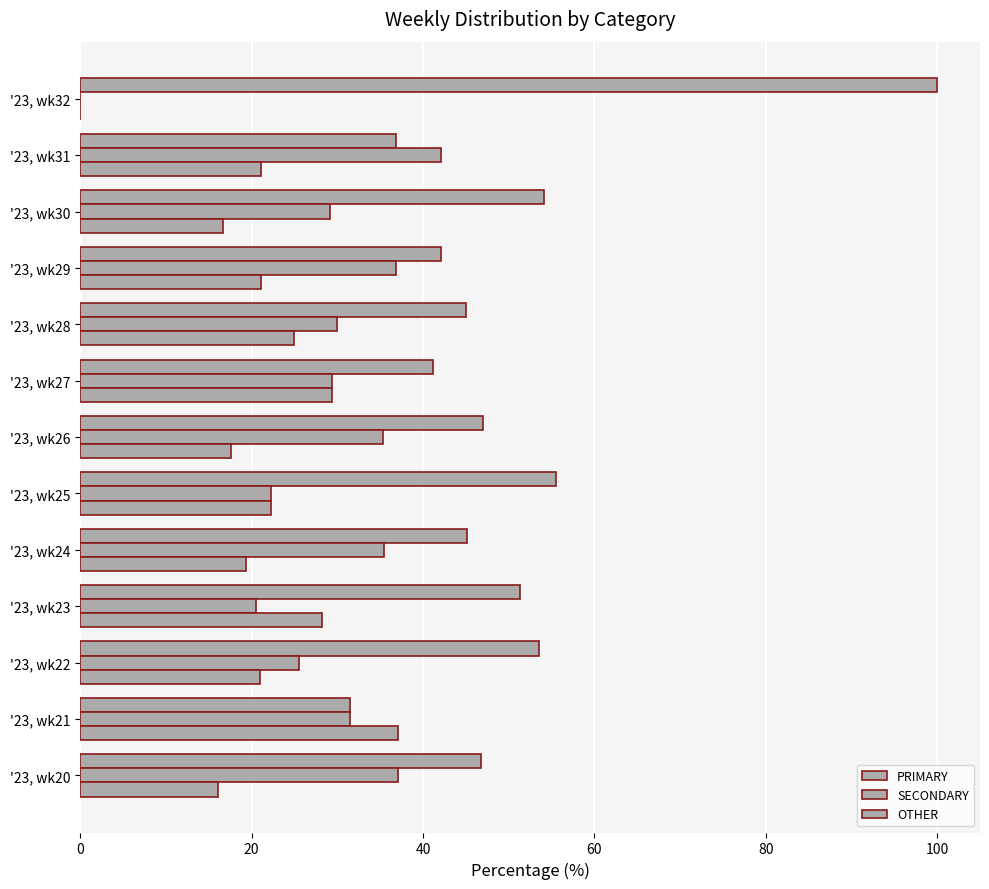

At how many categories does at least one series exceed 20?

13